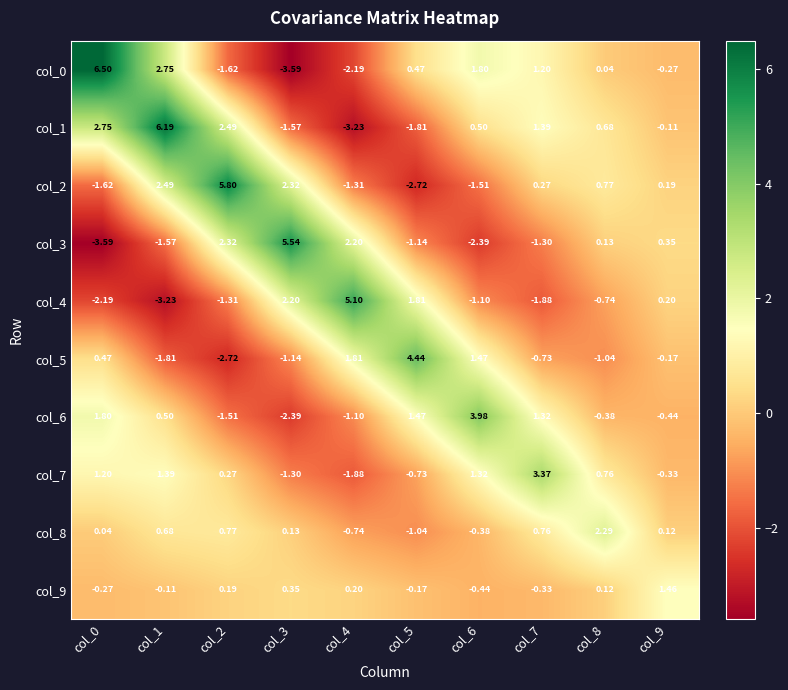

What is the total value across all series at col_4?

-1.1